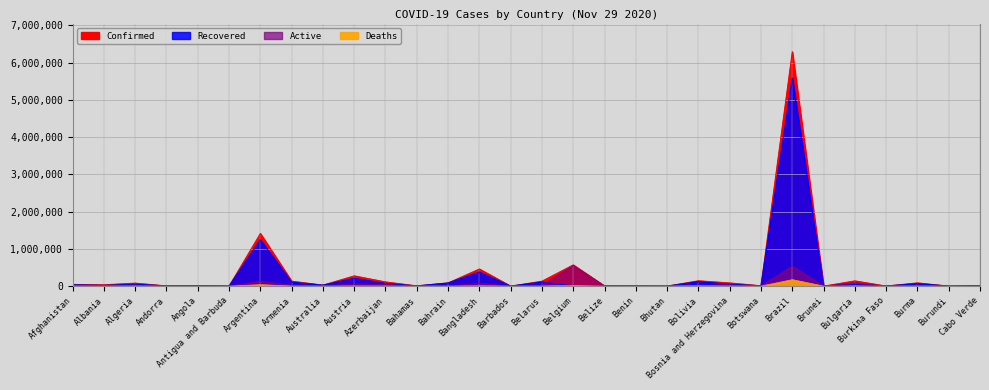

How many lines are shown in the chart?

4